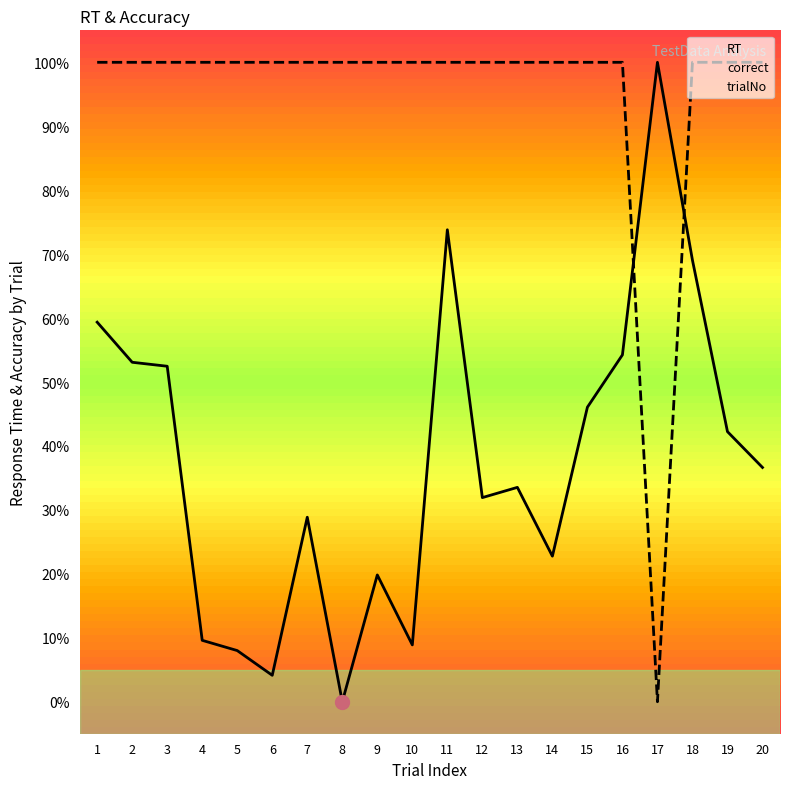

How many intersections are there between RT and correct?

2